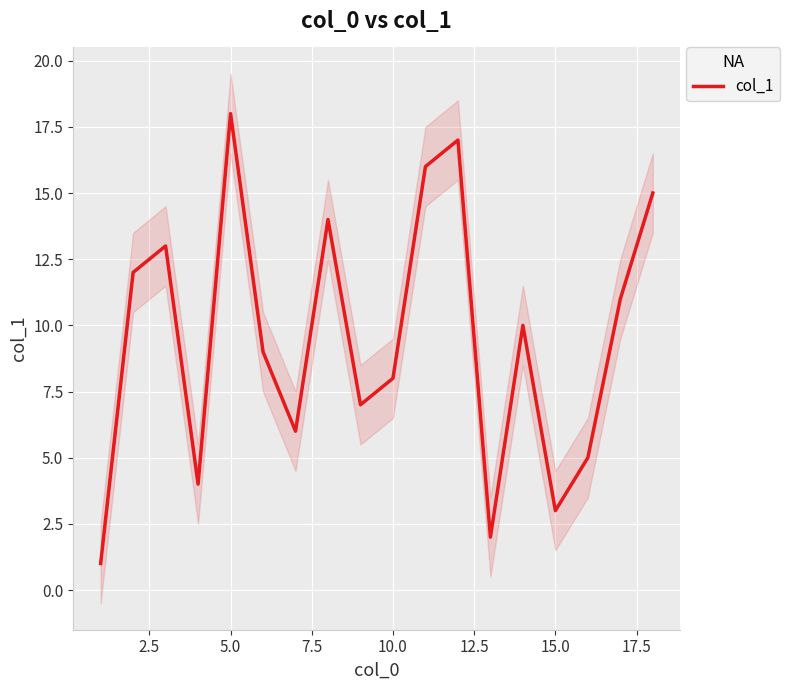

Which category has the highest value in the col_1 series?

5.0